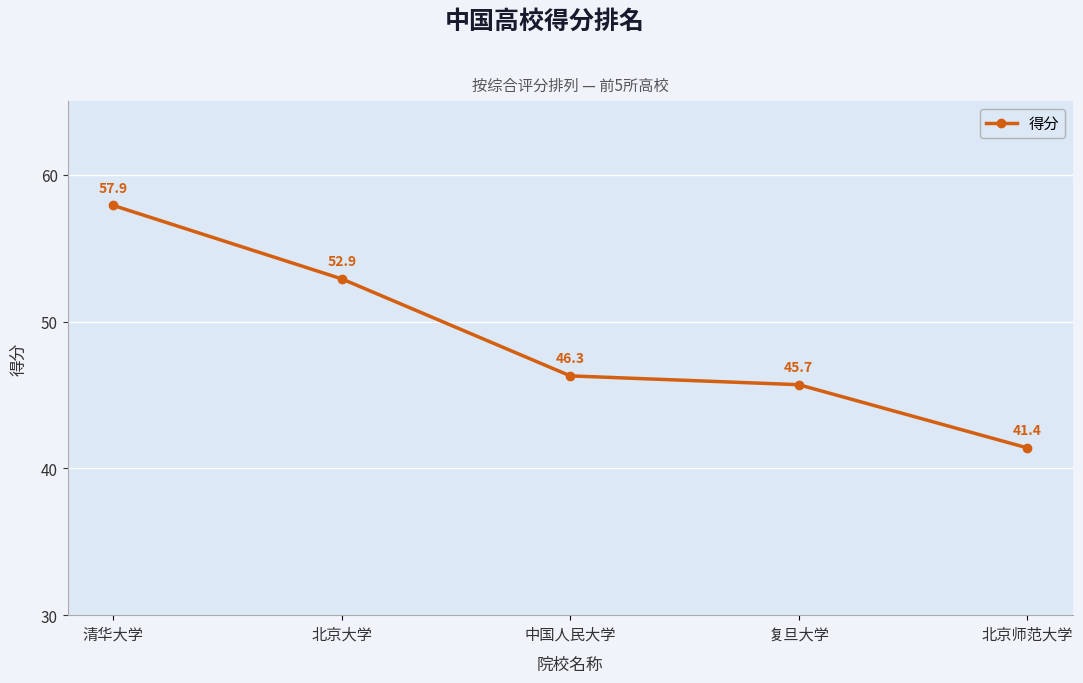

What is the value of the 1st point from the left?

57.9